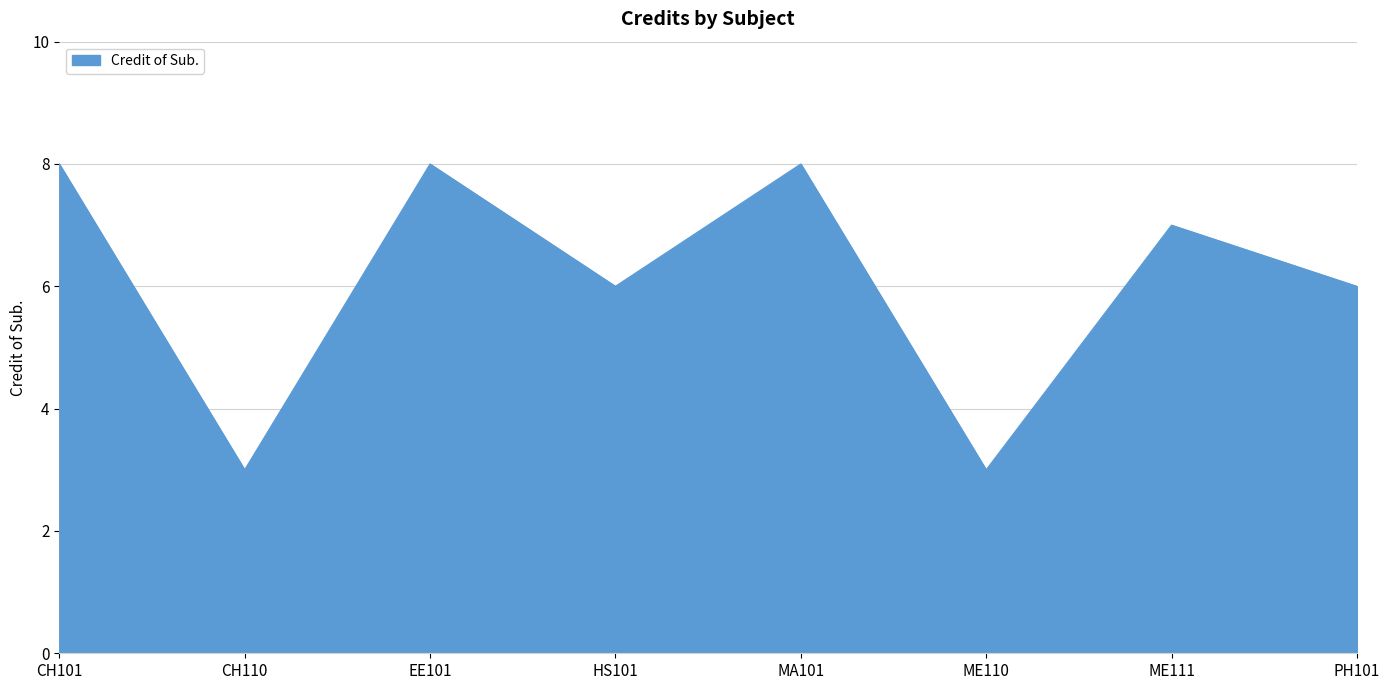

True or false: the data has more than 0 interior local peaks.

True